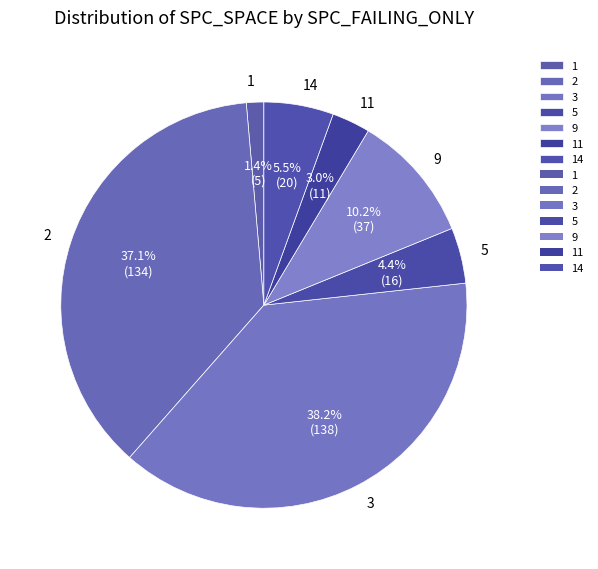

Is the sum of 1 and 5 greater than half?

No